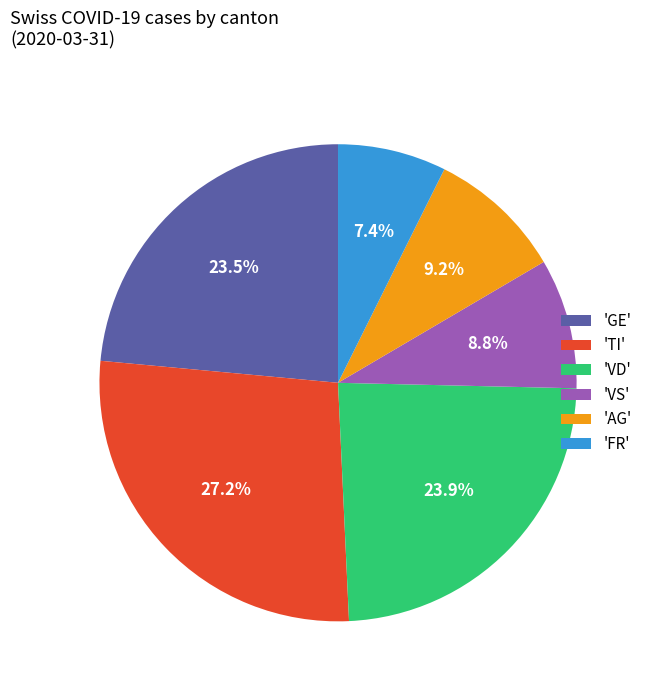

What is the total percentage of 'VS' and 'TI'?

36.0%